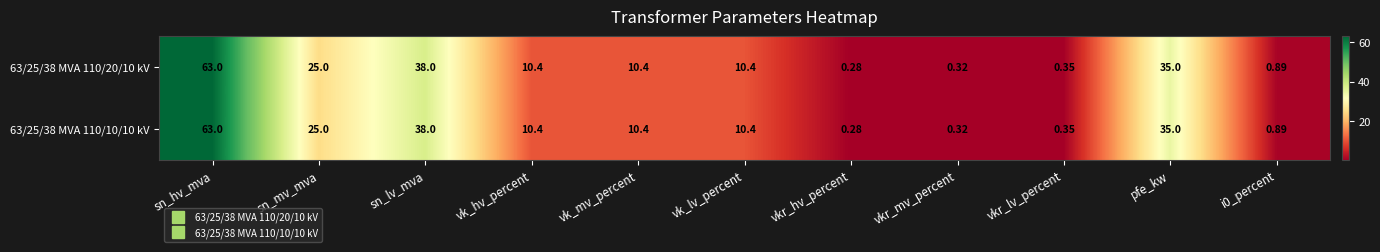

At which label does 63/25/38 MVA 110/10/10 kV first exceed 10?

sn_hv_mva